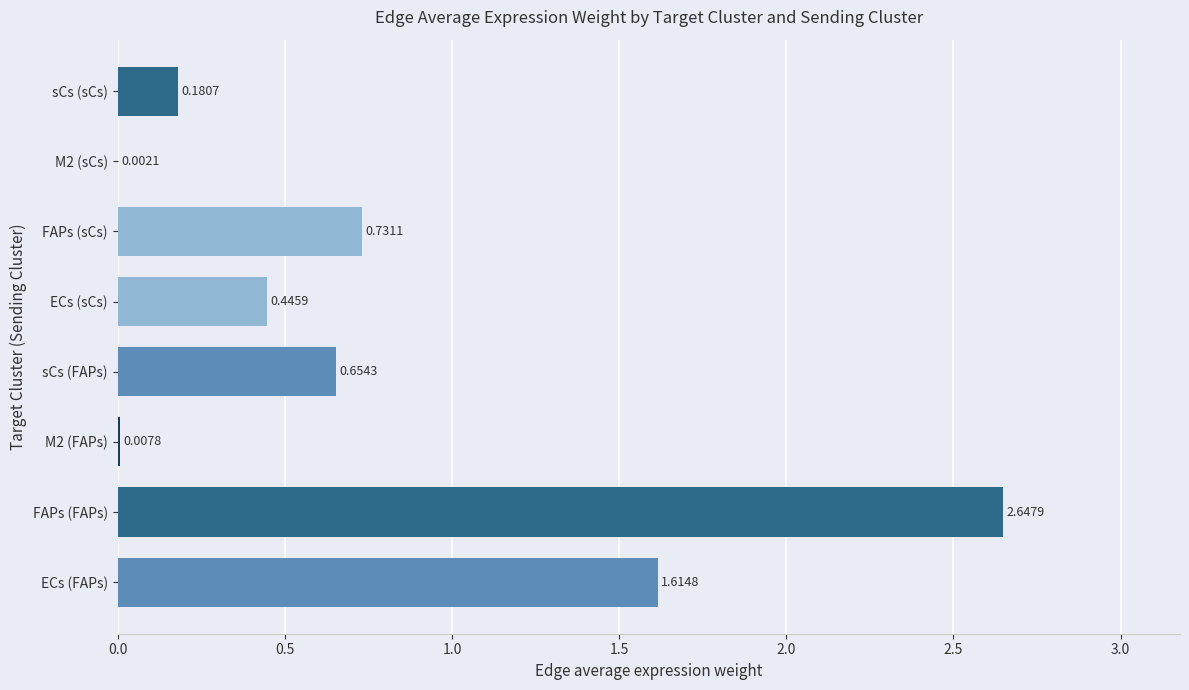

What is the sum of the values at M2 (FAPs) and ECs (sCs)?

0.5